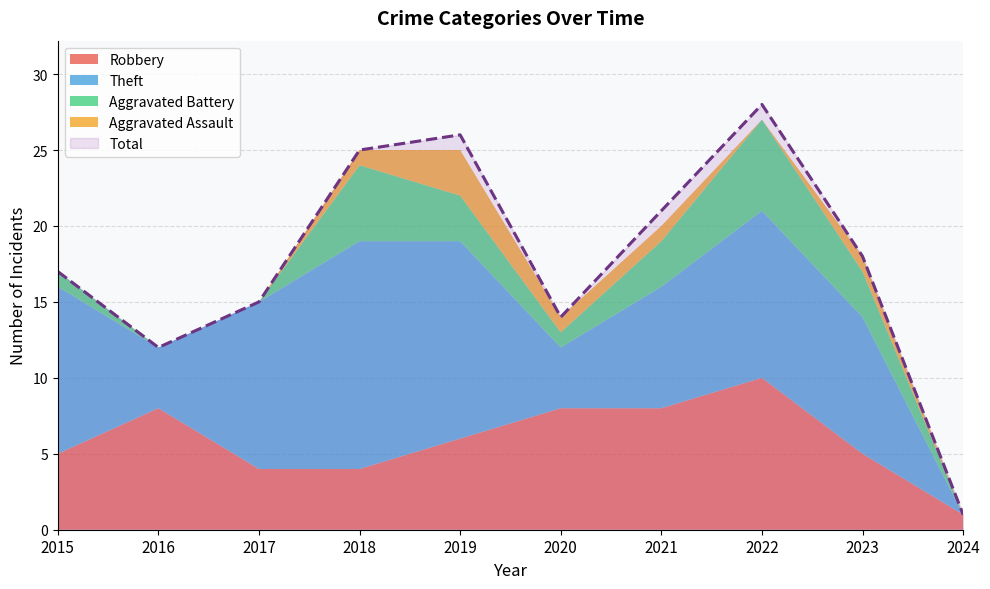

At which category is the sum across all series the highest?

2022